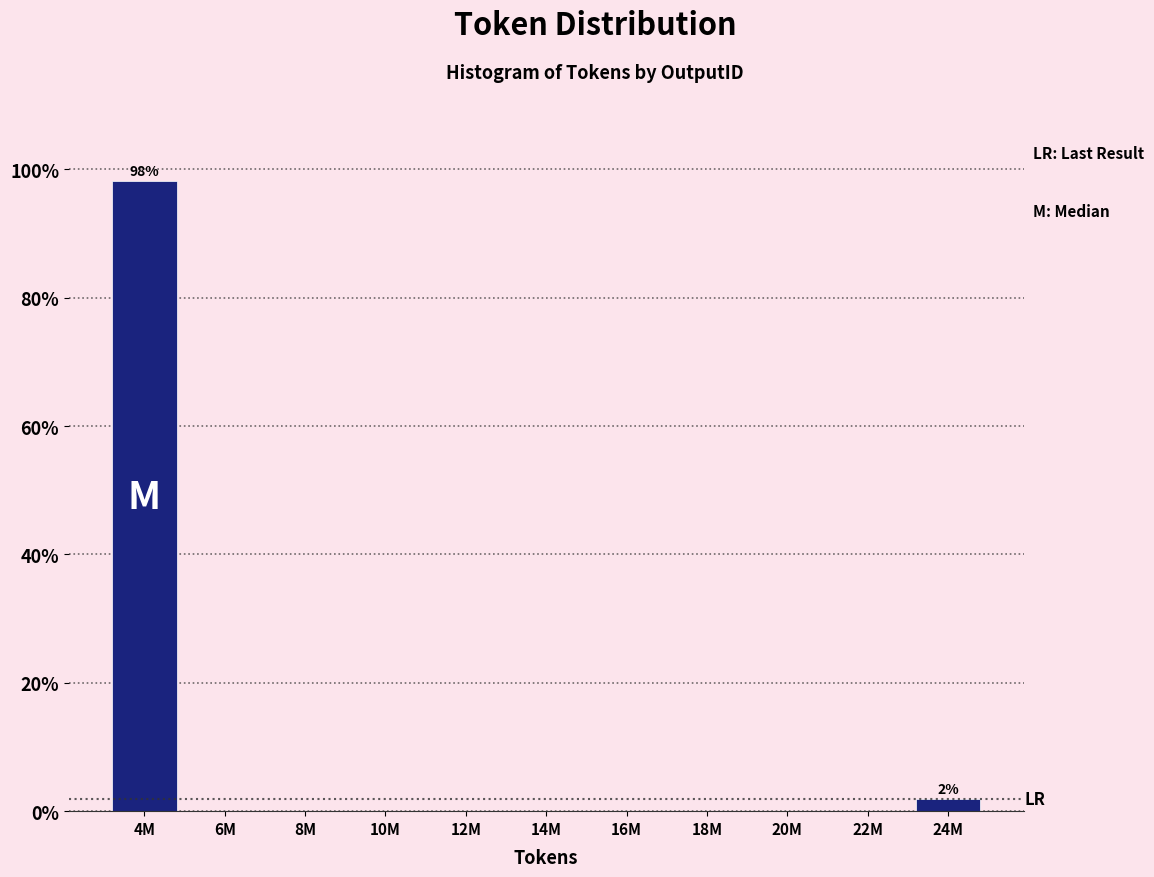

Reading left to right, extract all data points from this chart.

4M=98.1	6M=0.0	8M=0.0	10M=0.0	12M=0.0	14M=0.0	16M=0.0	18M=0.0	20M=0.0	22M=0.0	24M=1.9